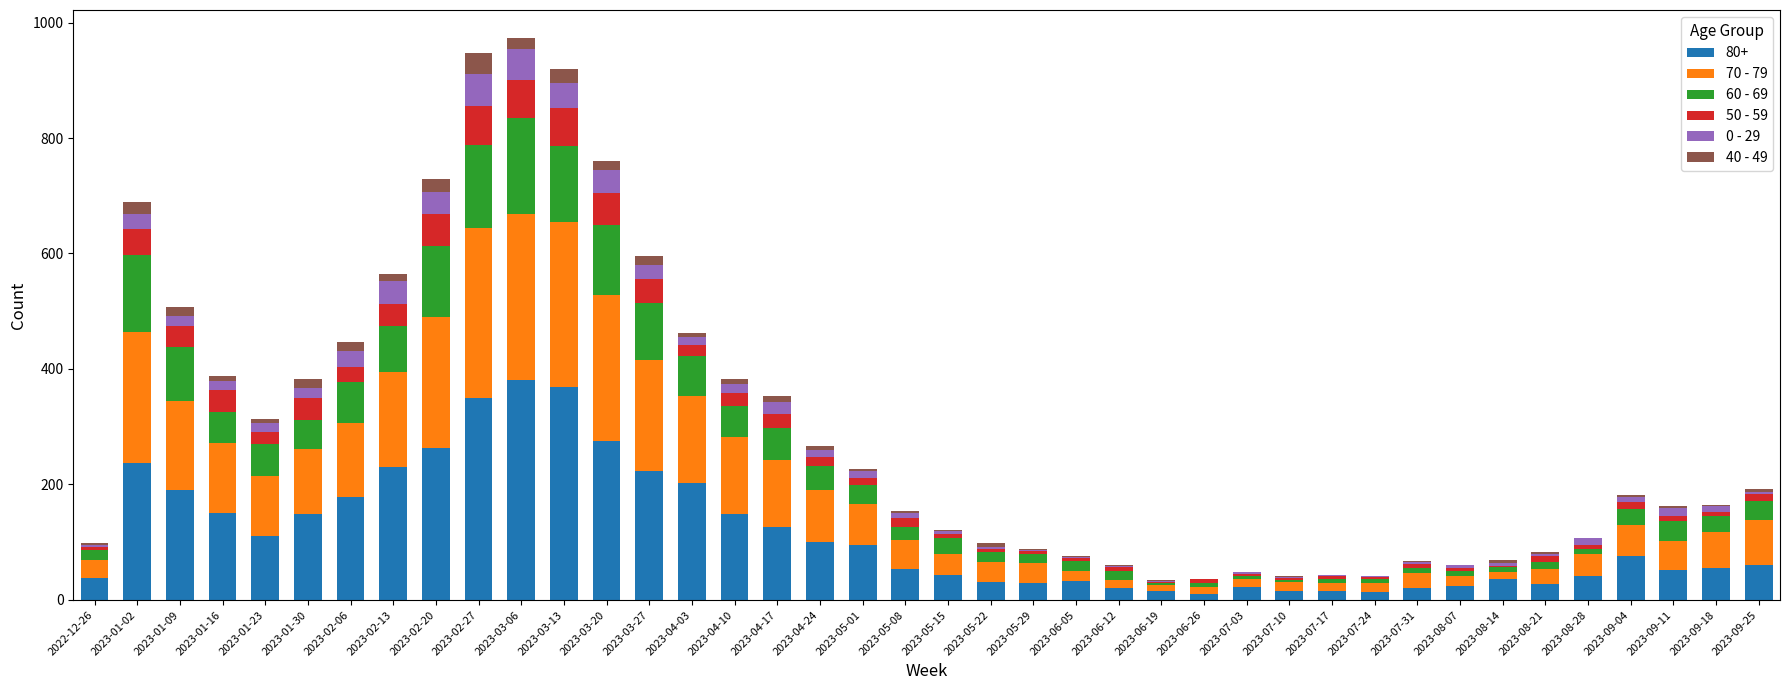

Are the bars grouped side by side (vs. stacked)?

No